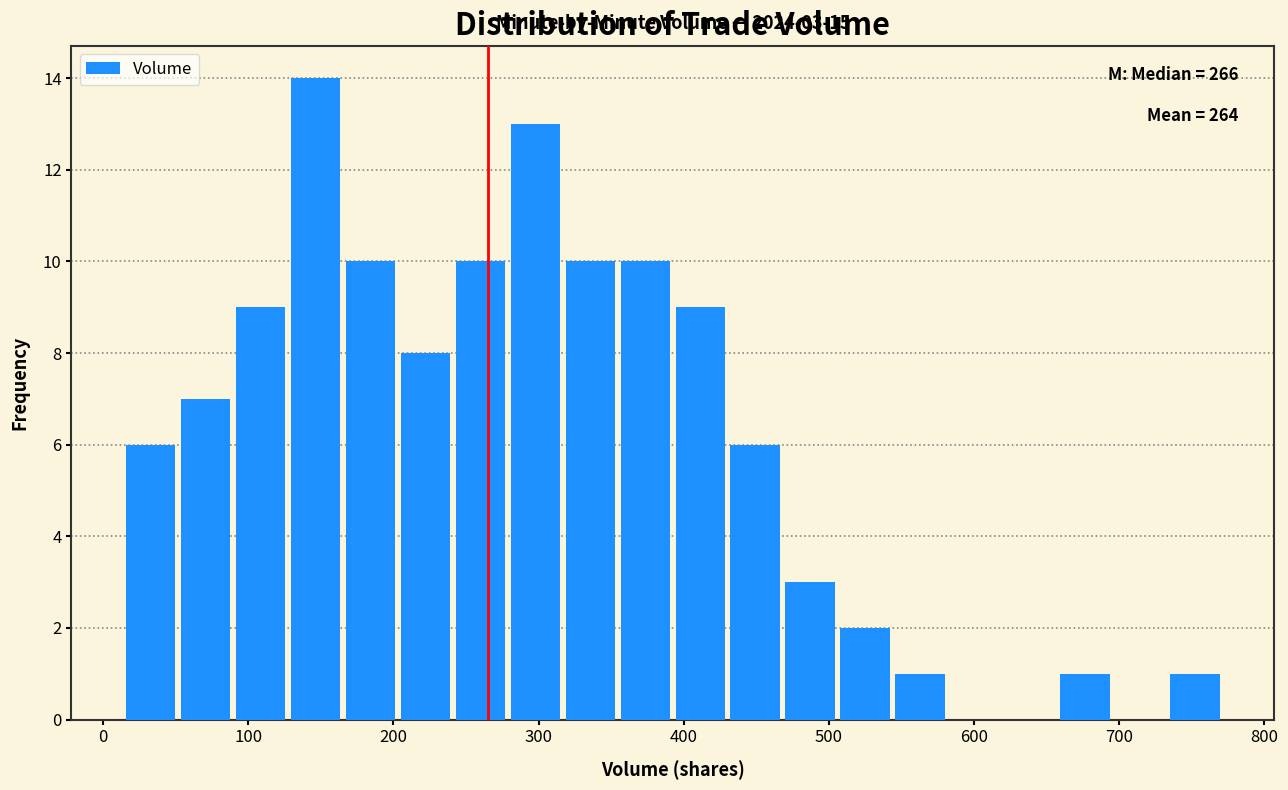

Read against the x-axis, roughly where is the centre of the tallest bar?

150